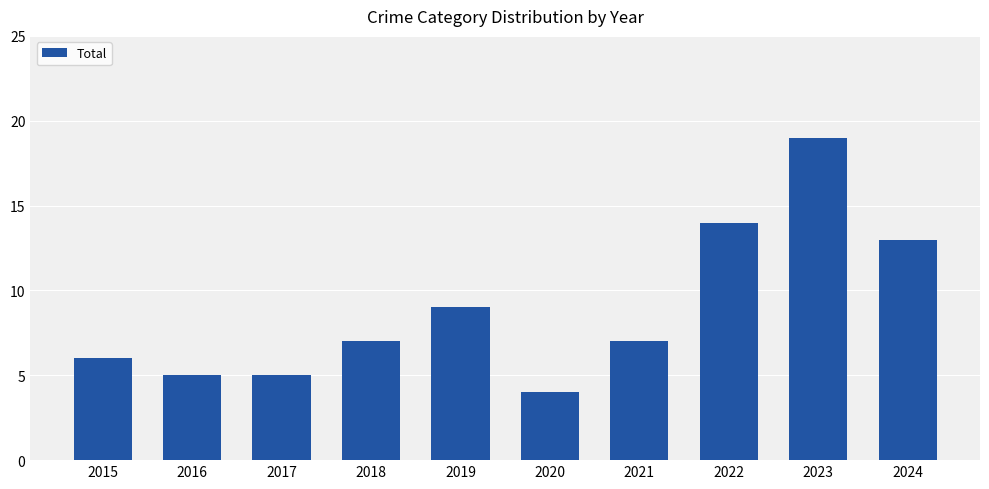

Count the number of data series in this chart.

1